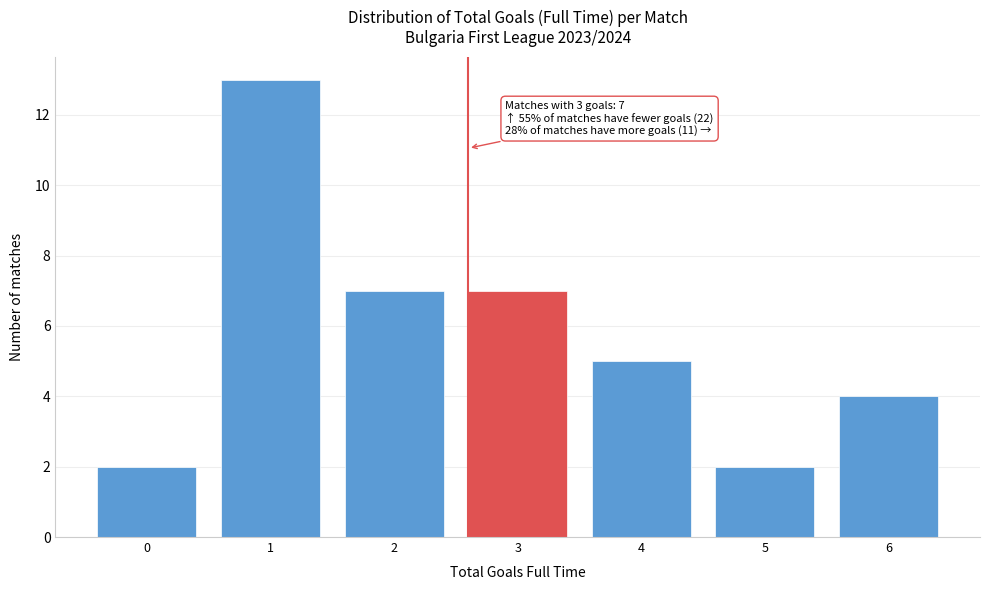

Reading right to left, transcribe all the data shown in this chart.

6=4	5=2	4=5	3=7	2=7	1=13	0=2